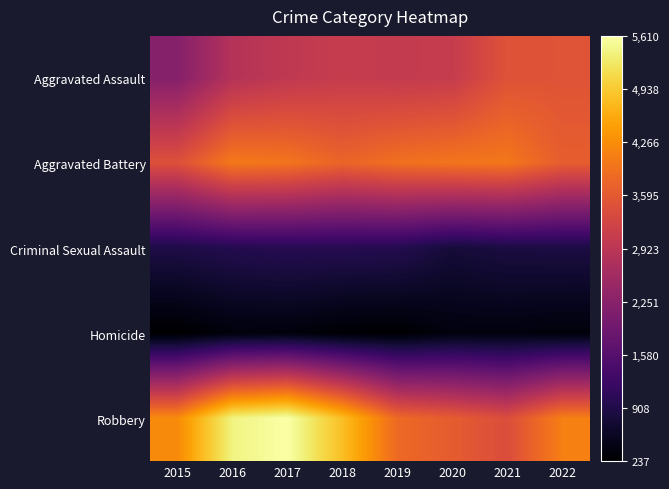

What is the total value across all series at 2016?

13580